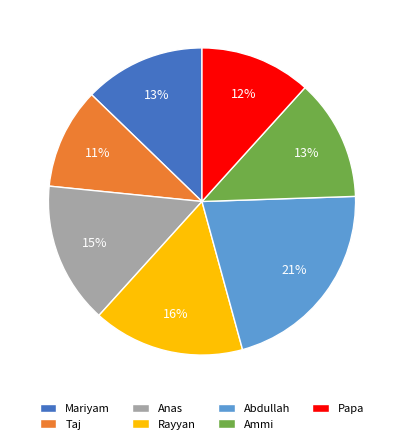

To the nearest percent, what is the average slice percentage?

14%